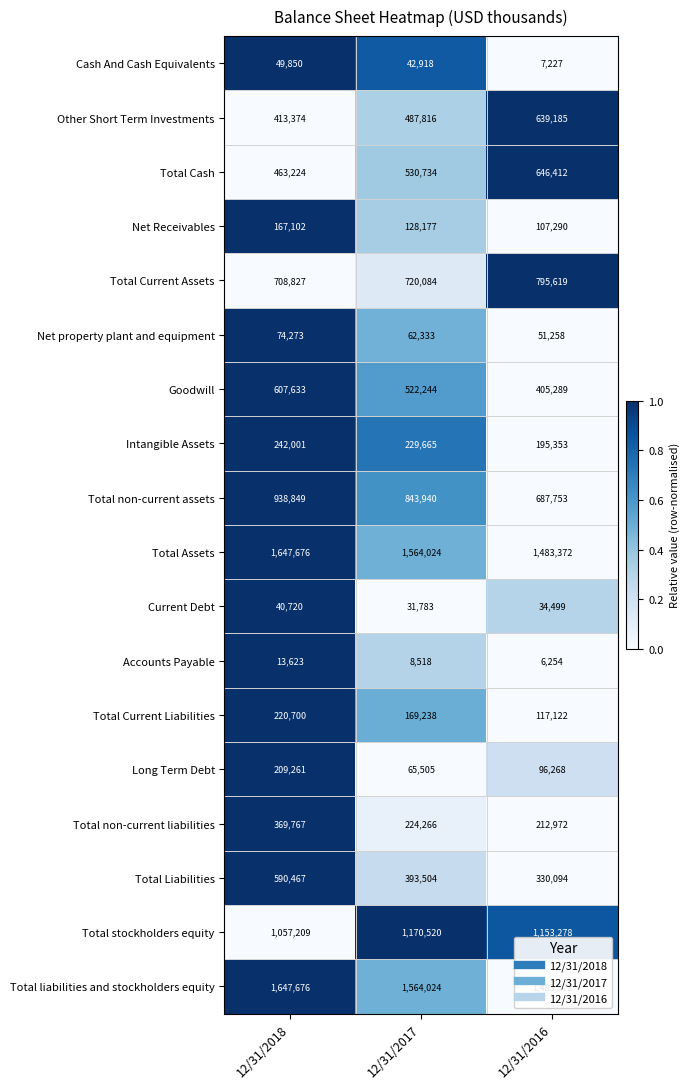

Is the value of Total non-current assets at 12/31/2016 greater than the value of Accounts Payable at 12/31/2016?

Yes